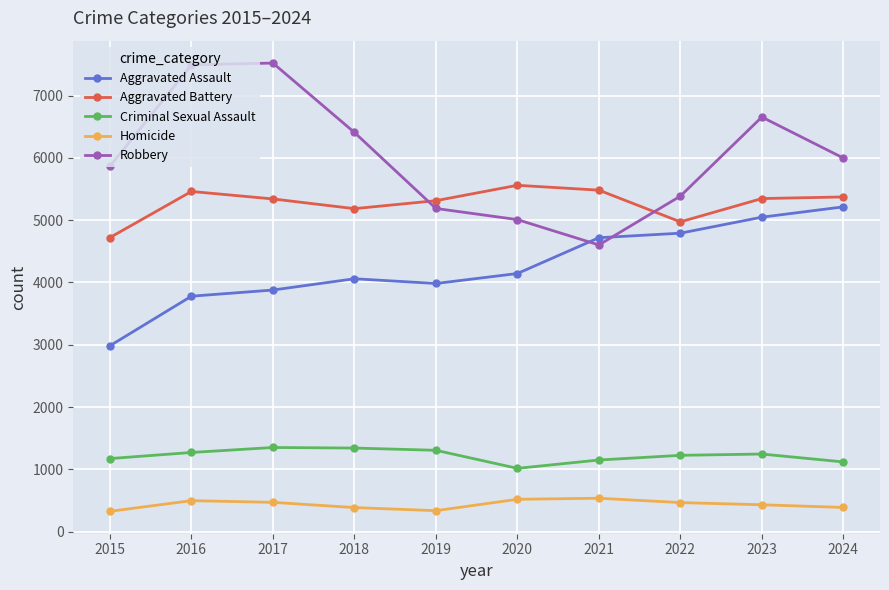

What is the spread (max minus min) of values at 2021?

4948